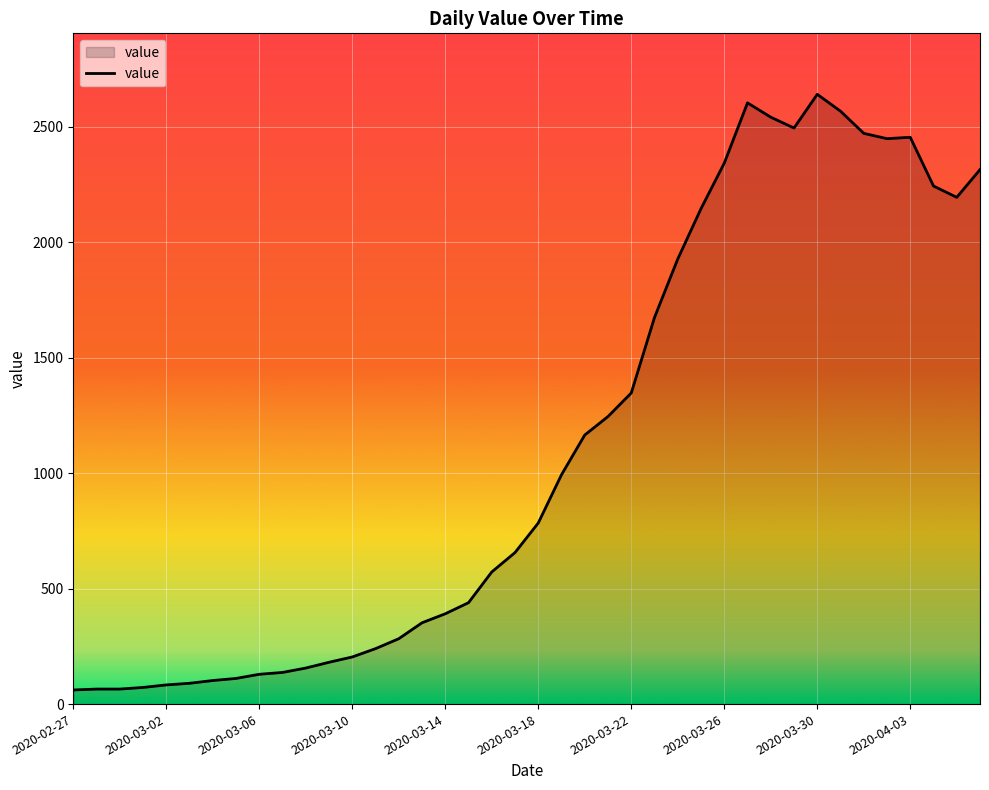

What is the greatest value displayed?

2640